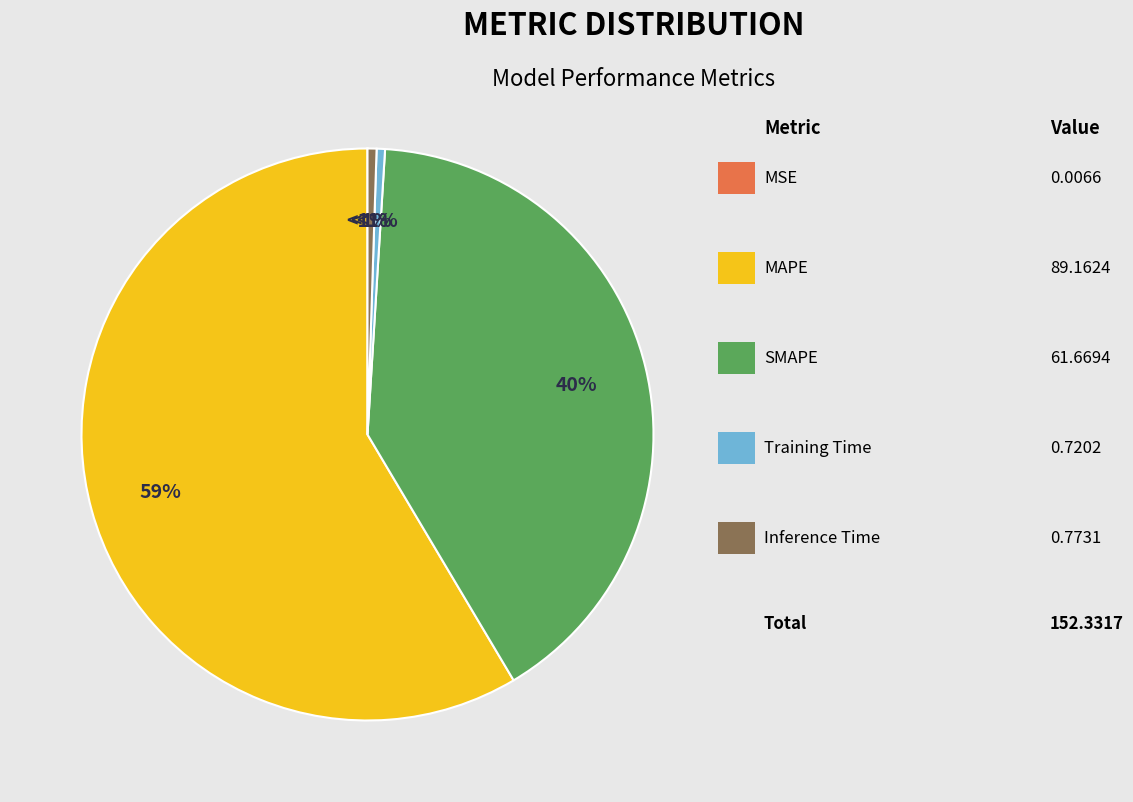

To the nearest percent, what is the average slice percentage?

20%